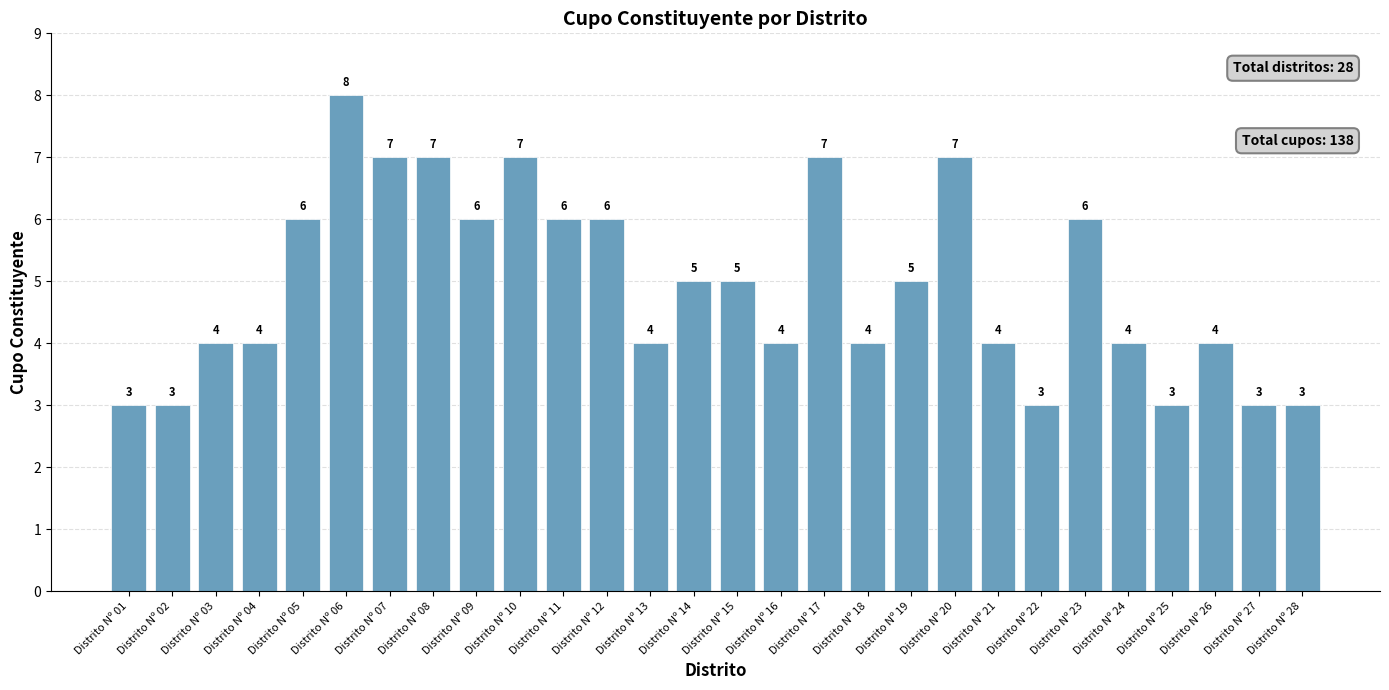

Reading left to right, what are all the values shown in this chart?

3	3	4	4	6	8	7	7	6	7	6	6	4	5	5	4	7	4	5	7	4	3	6	4	3	4	3	3